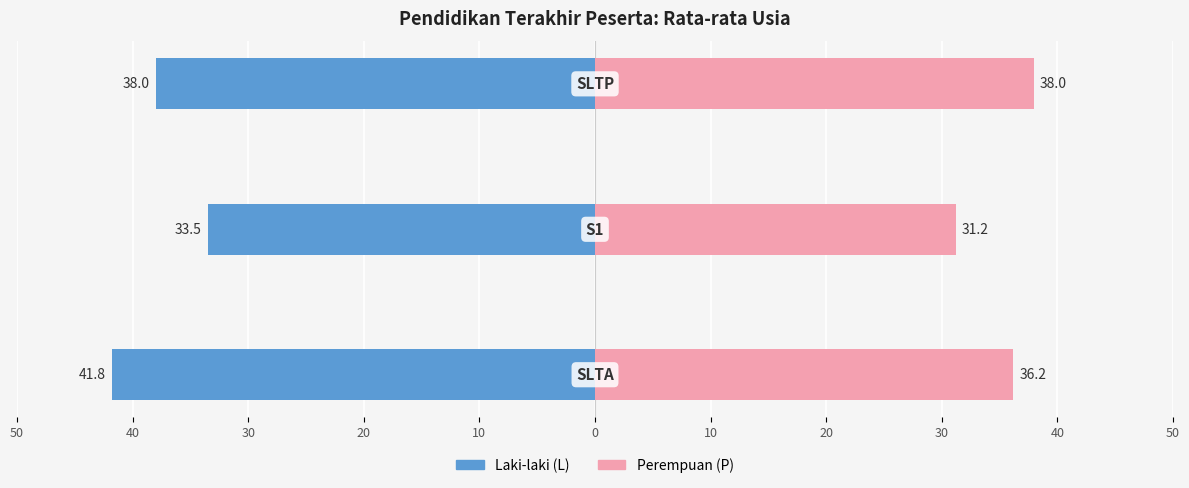

Is the value of Laki-laki (L) at 50 greater than the value of Perempuan (P) at 30?

No